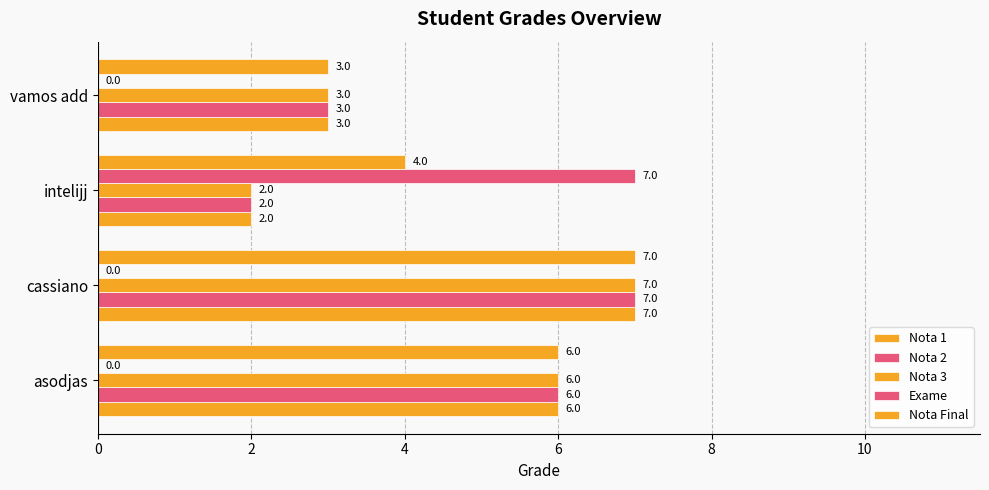

How many categories are shown in the chart?

4